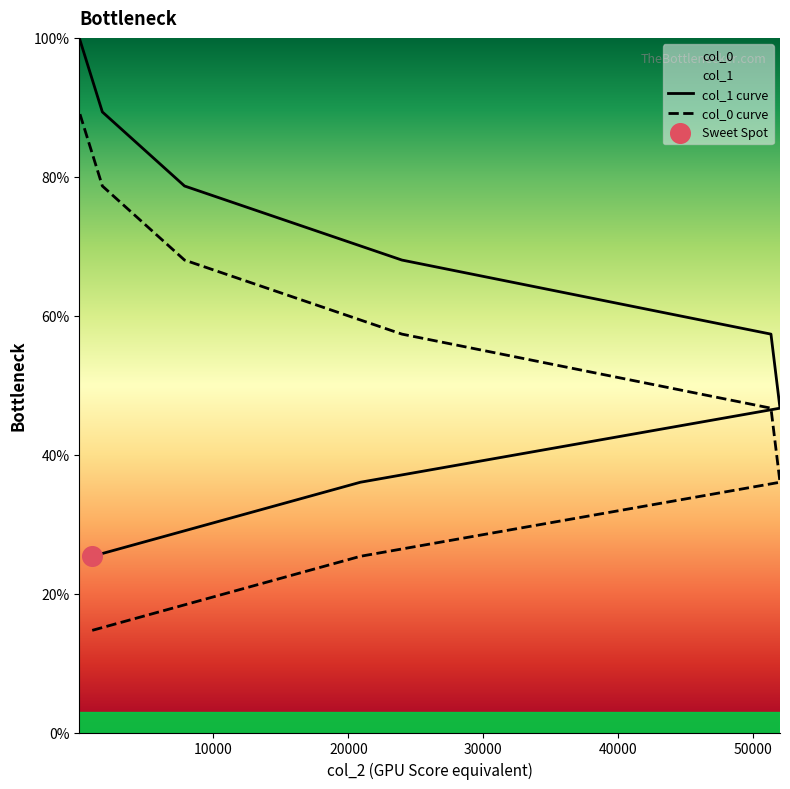

At which category is the sum across all series the highest?

77